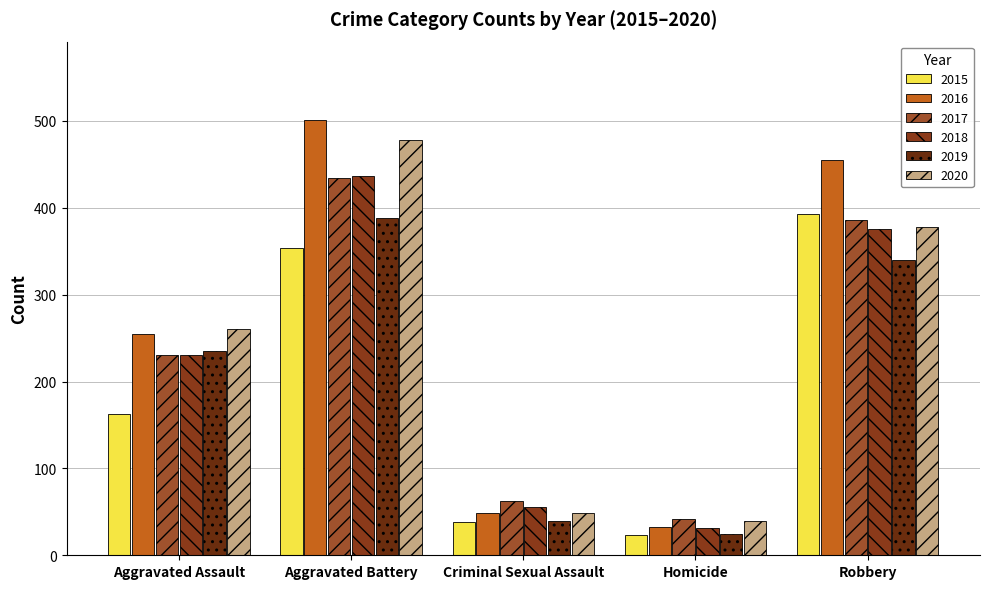

What is the label of the 1st bar from the left?

Aggravated Assault